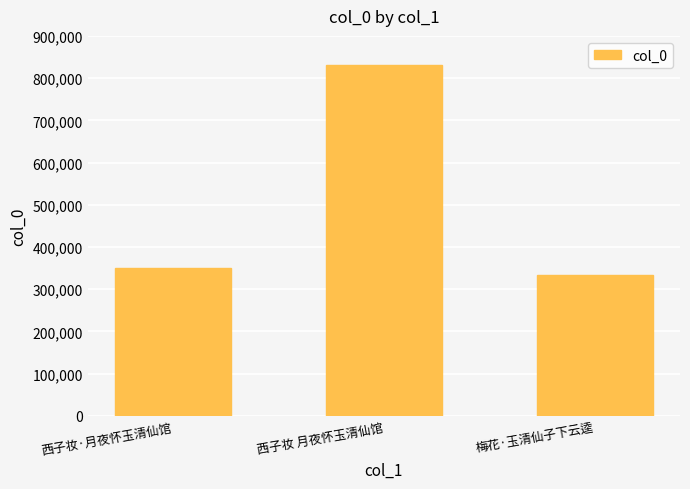

How many bars are there in total?

3